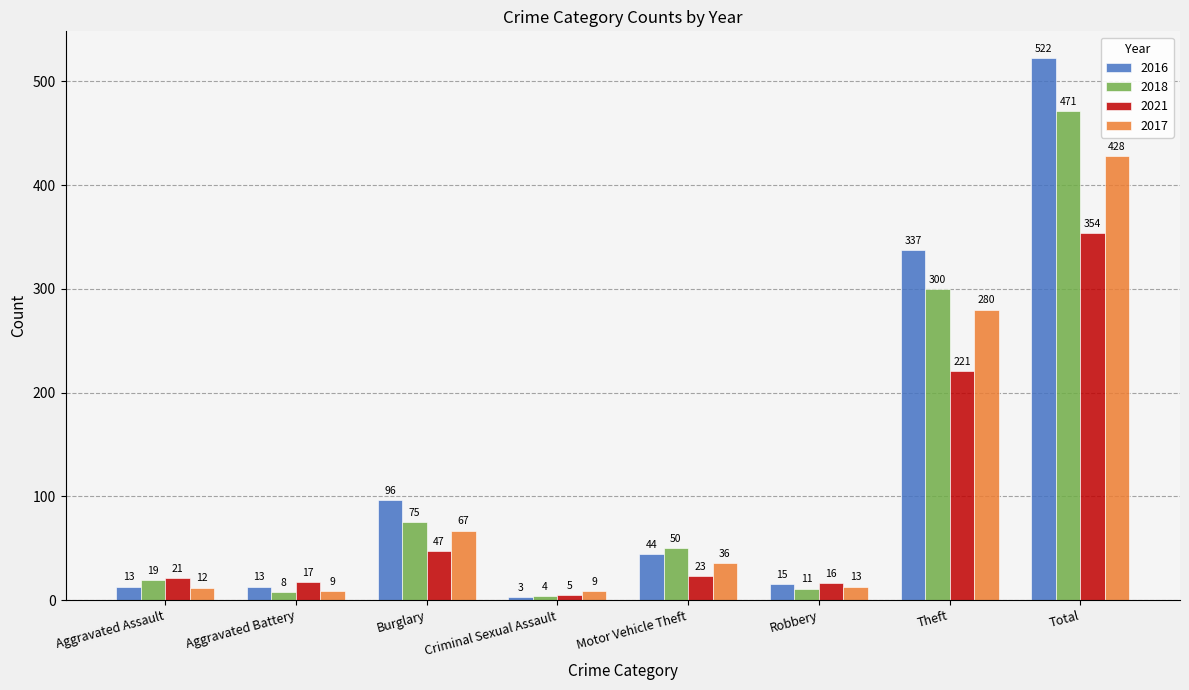

Reading left to right, list all the values displayed in this chart.

2016: Aggravated Assault=13	Aggravated Battery=13	Burglary=96	Criminal Sexual Assault=3	Motor Vehicle Theft=44	Robbery=15	Theft=337	Total=522
2018: Aggravated Assault=19	Aggravated Battery=8	Burglary=75	Criminal Sexual Assault=4	Motor Vehicle Theft=50	Robbery=11	Theft=300	Total=471
2021: Aggravated Assault=21	Aggravated Battery=17	Burglary=47	Criminal Sexual Assault=5	Motor Vehicle Theft=23	Robbery=16	Theft=221	Total=354
2017: Aggravated Assault=12	Aggravated Battery=9	Burglary=67	Criminal Sexual Assault=9	Motor Vehicle Theft=36	Robbery=13	Theft=280	Total=428